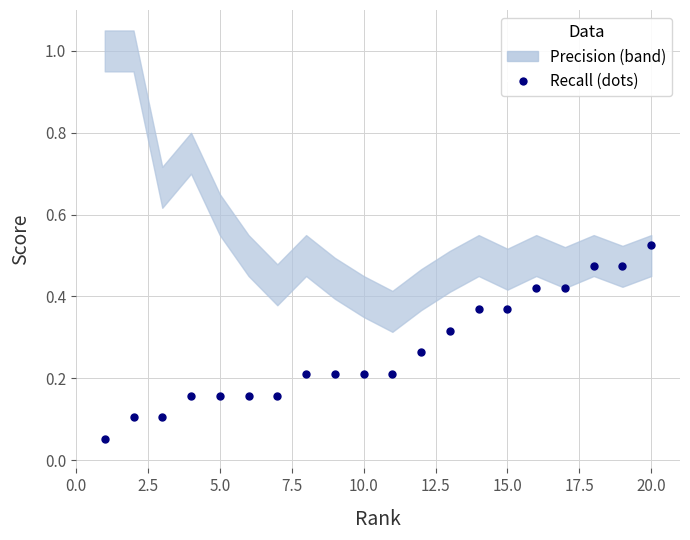

The value at 20.0 is 0.2. True or false?

False